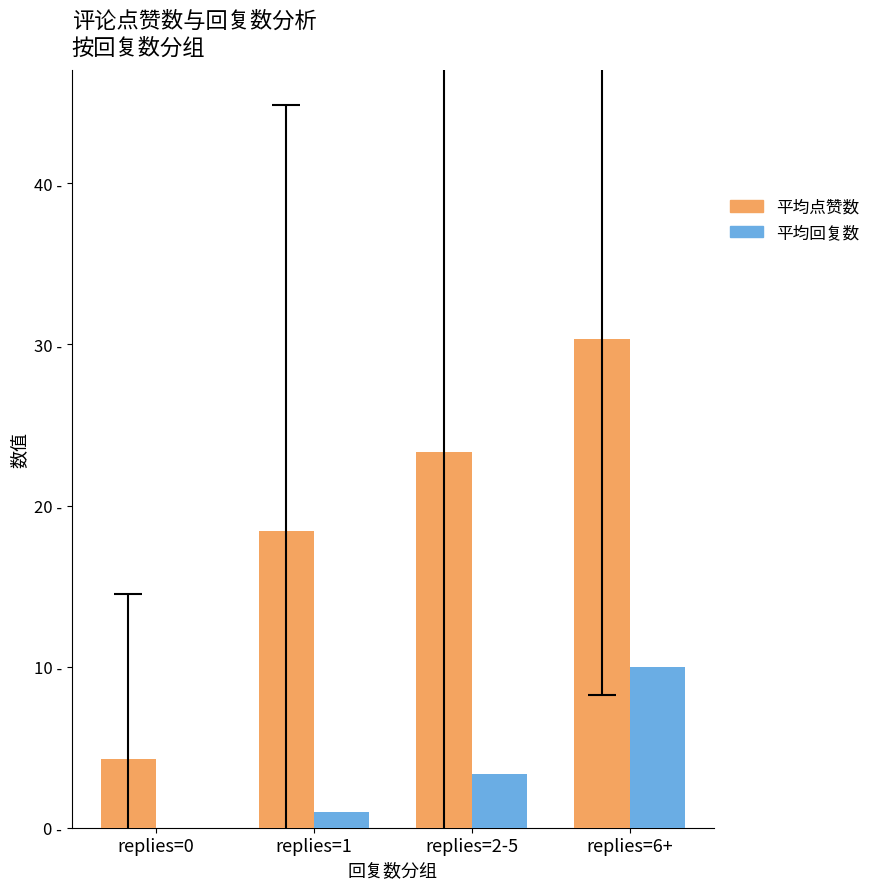

List the series in order of their overall mean, highest first.

平均点赞数, 平均回复数